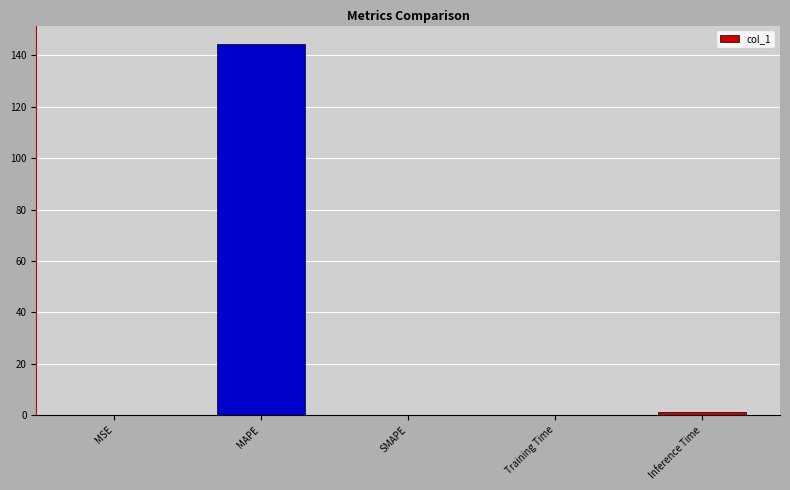

What is the sum of all values?

145.7